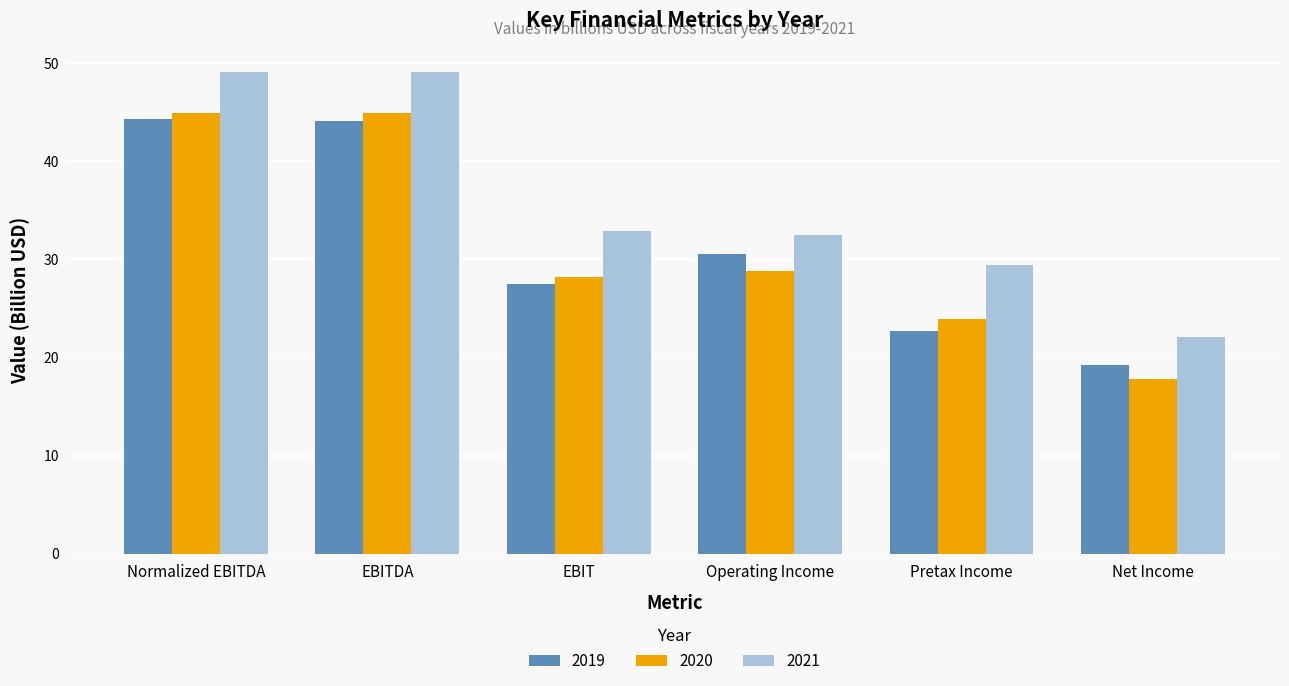

Are the bars horizontal?

No